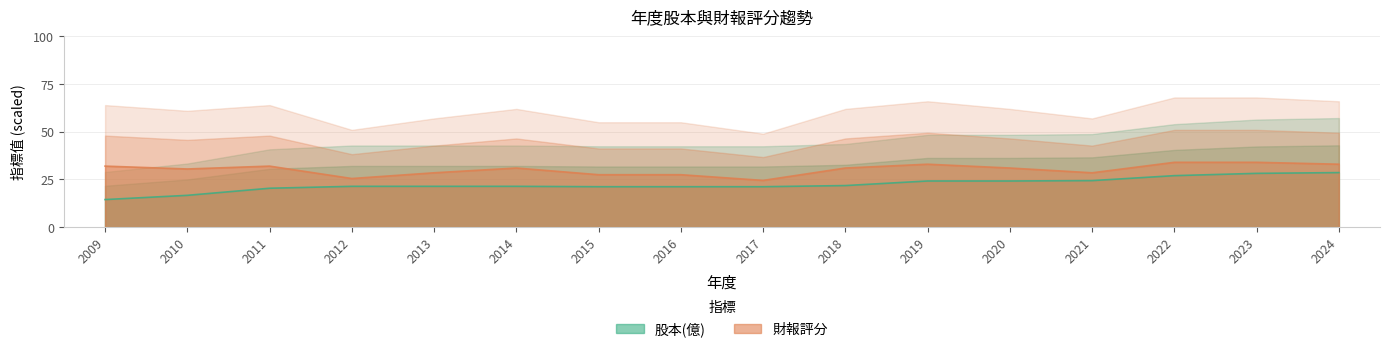

True or false: 股本(億) and 財報評分 cross at least once.

False